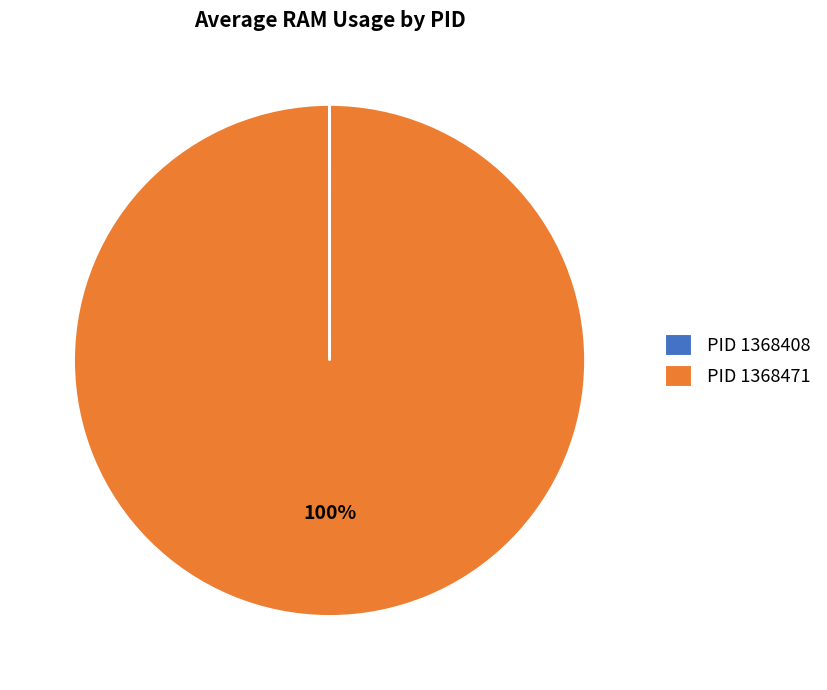

Does PID 1368471 represent more than half of the total?

Yes